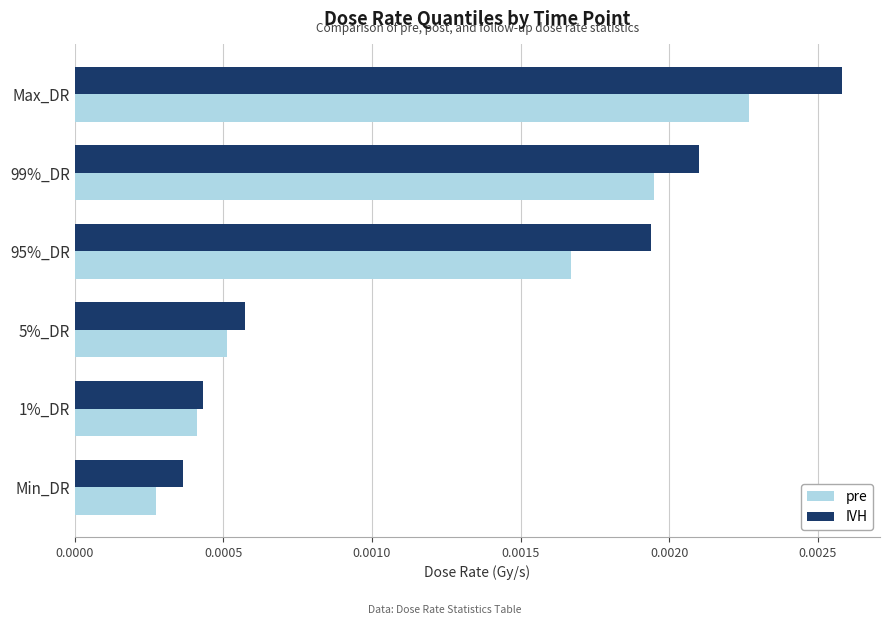

Rank the series at 95%_DR from lowest to highest value.

pre, IVH